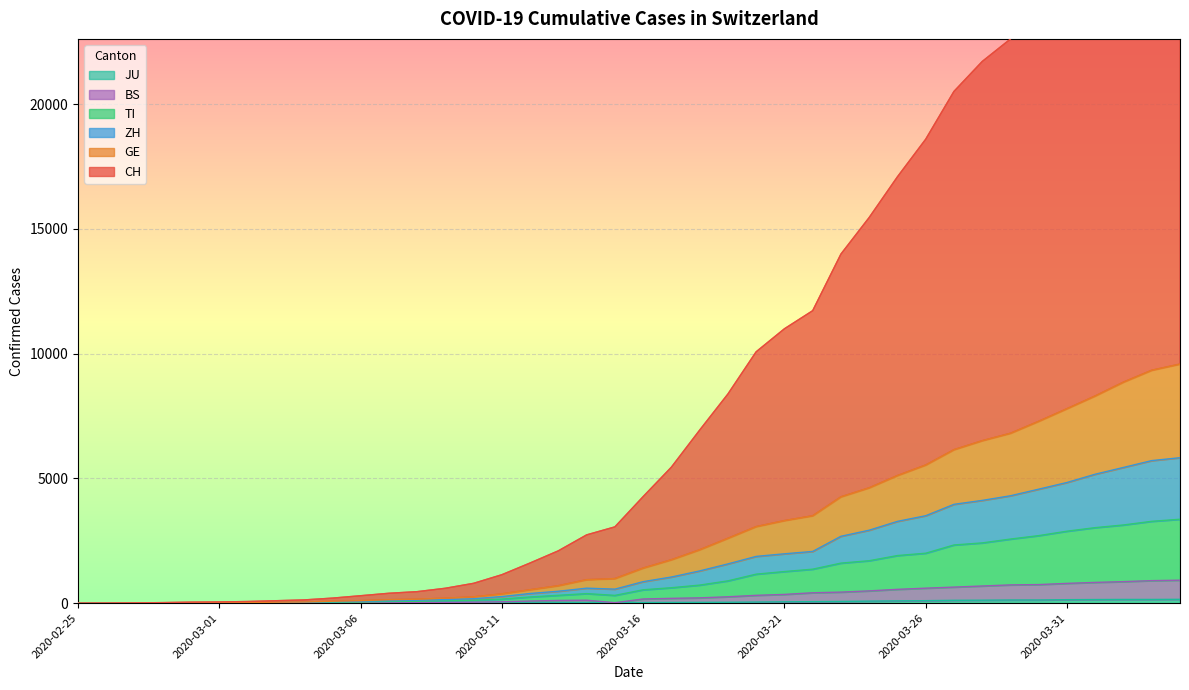

What is the difference between the highest and lowest values at 2020-03-10?

788